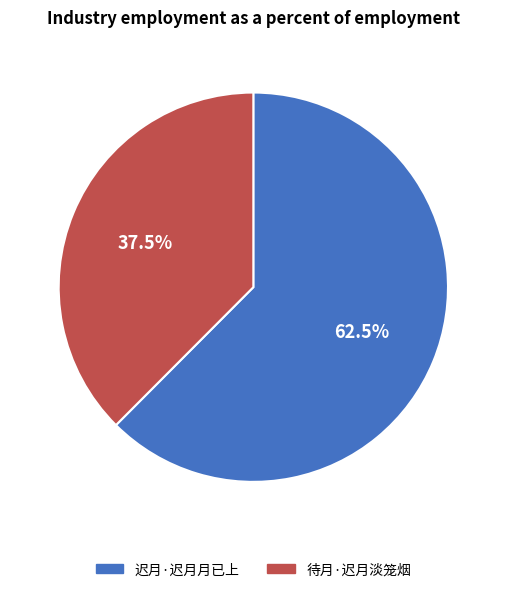

Rank the categories by value from highest to lowest.

迟月·迟月月已上, 待月·迟月淡笼烟